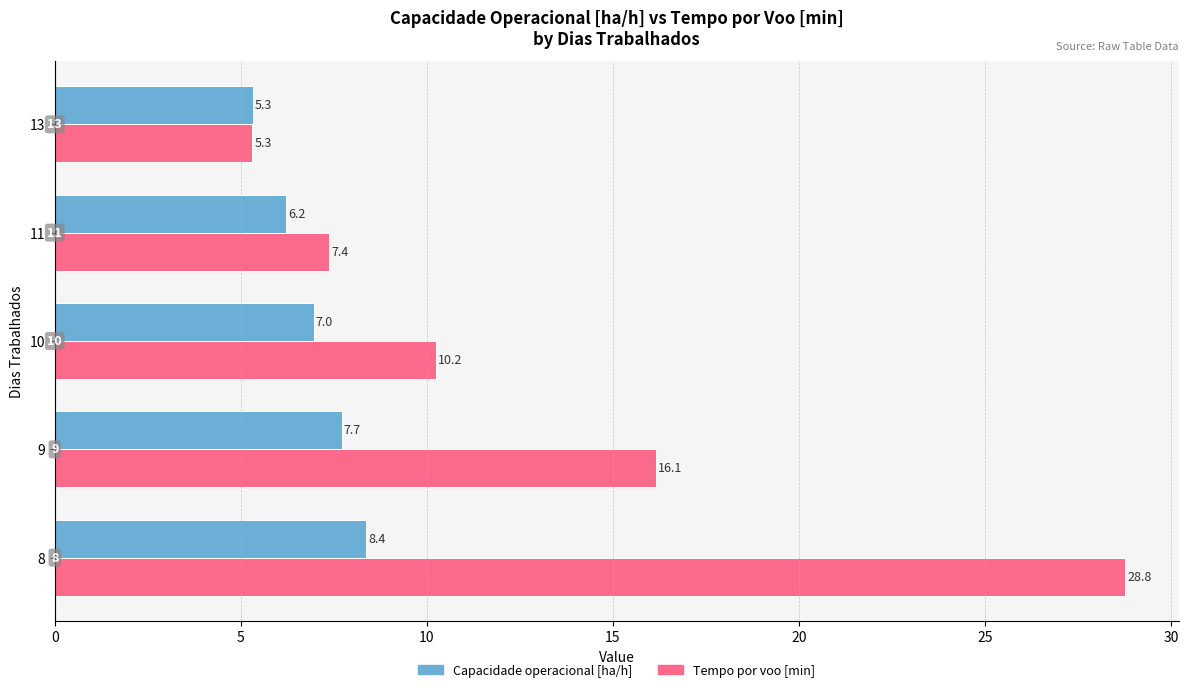

At how many categories does at least one series exceed 22?

1